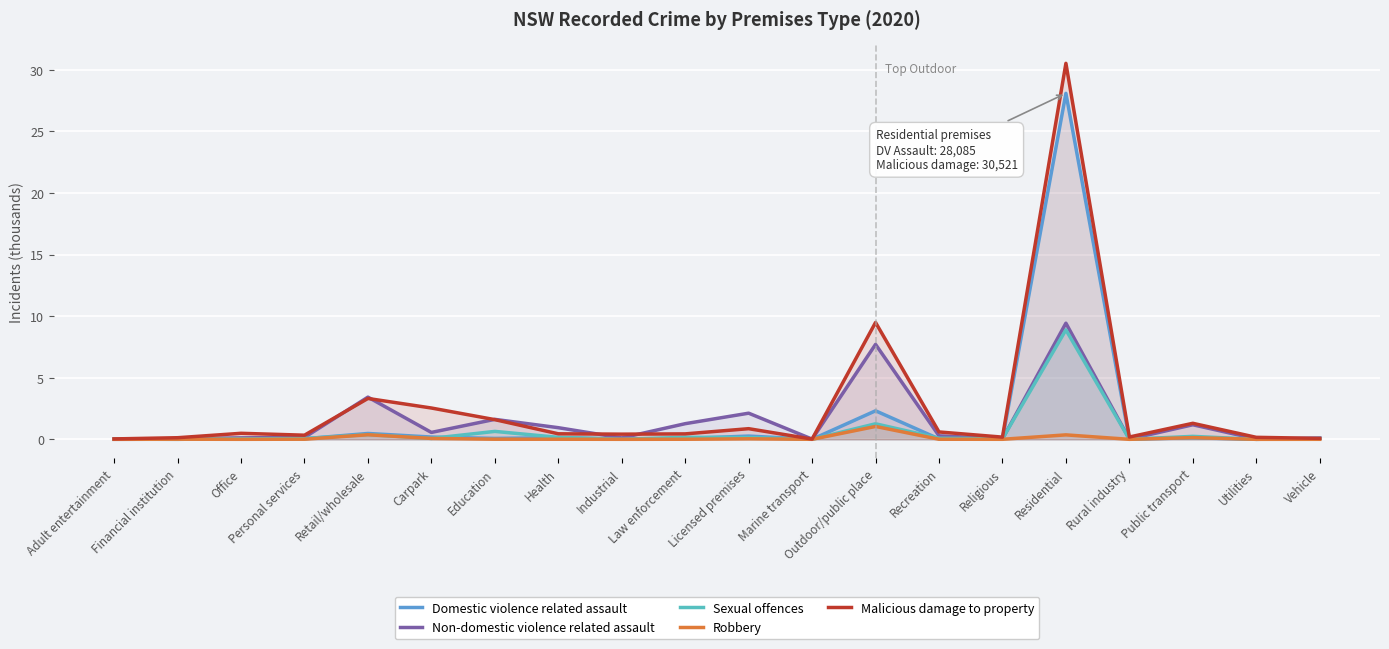

What is the maximum value for Non-domestic violence related assault?

9.4